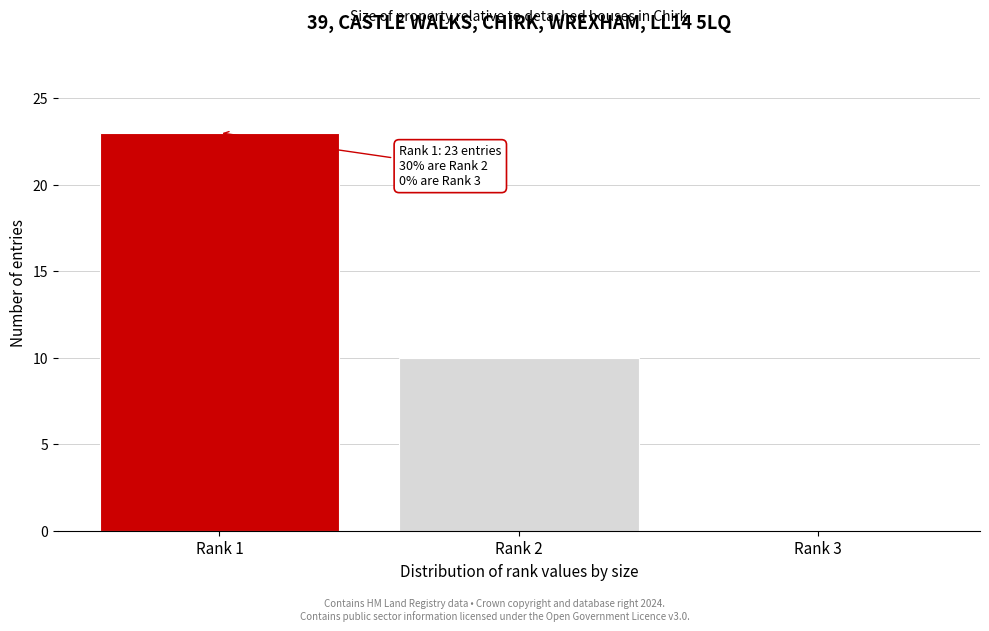

Reading right to left, list all the values displayed in this chart.

Rank 3=0	Rank 2=10	Rank 1=23